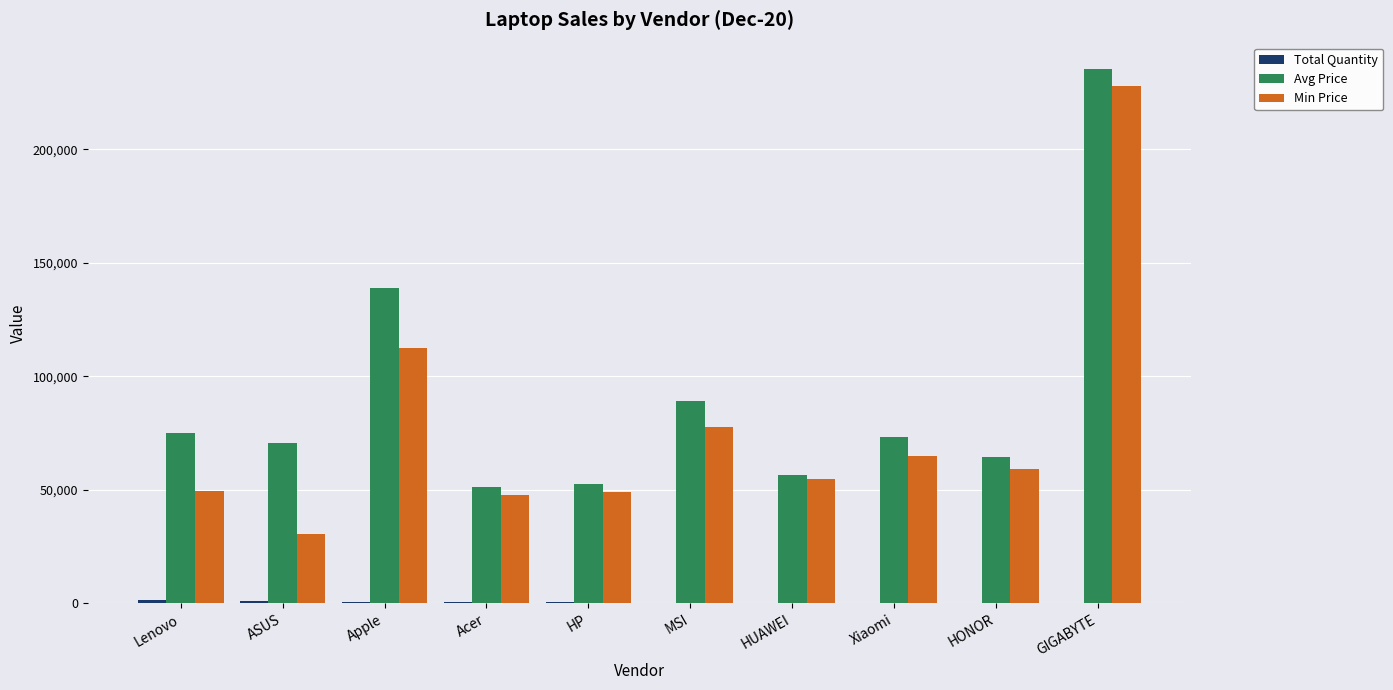

The Avg Price series shows 156685 at MSI. True or false?

False